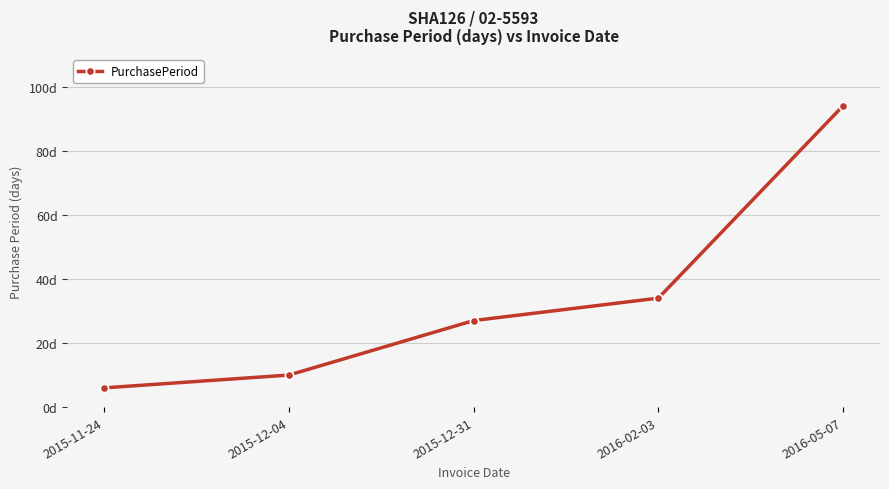

What is the difference between the values at 2015-12-31 and 2016-05-07?

67